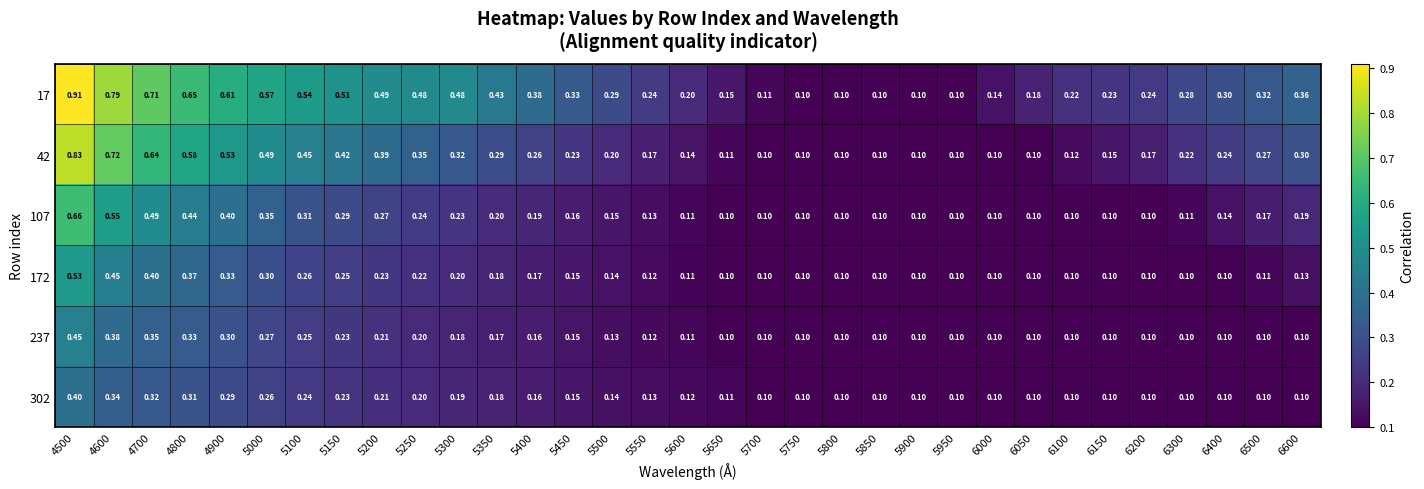

Is the value of 107 at 5000 greater than the value of 17 at 5950?

Yes